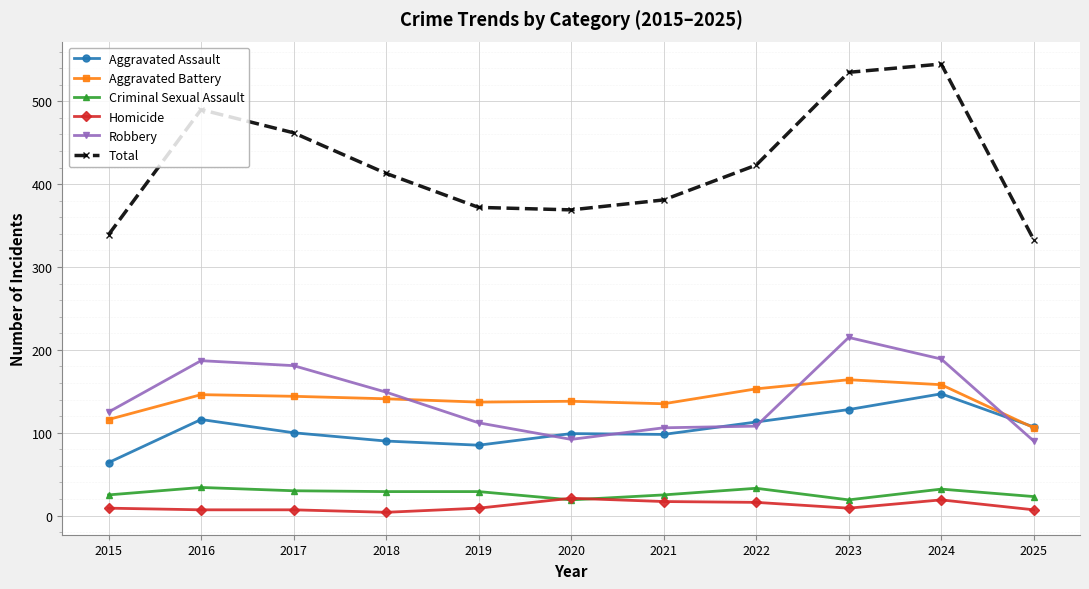

At how many categories does at least one series exceed 431?

4